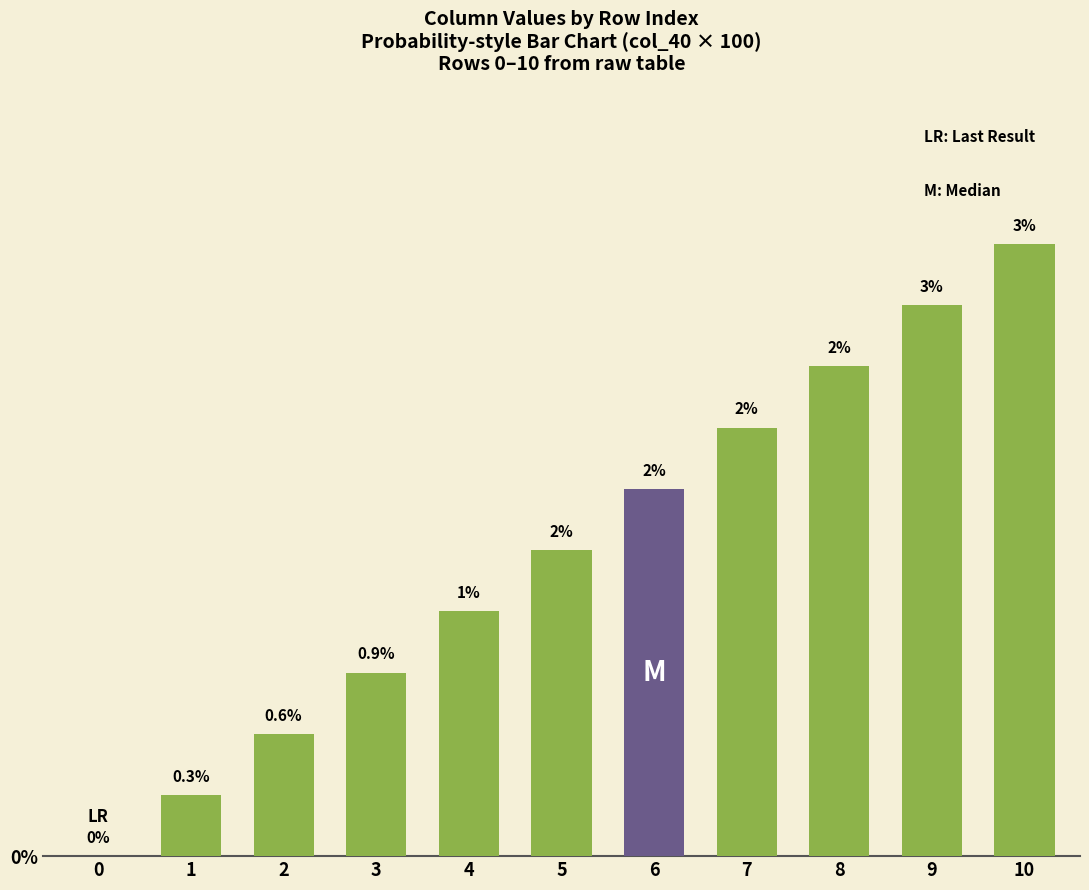

Where does the data first go above 1?

4